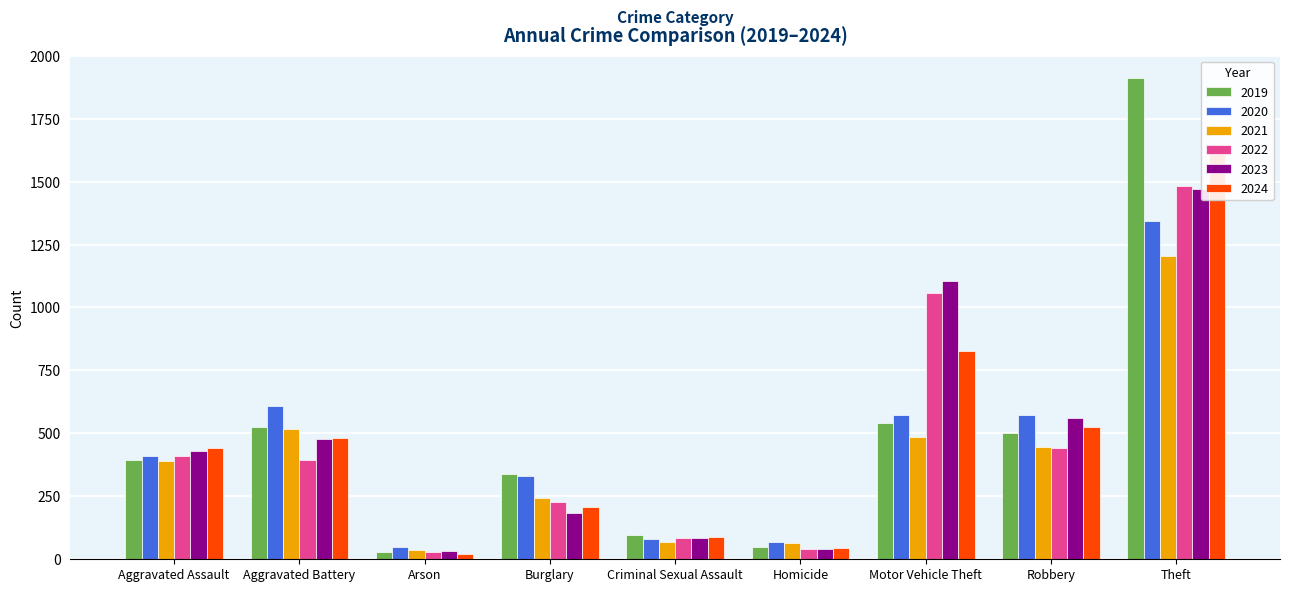

How many categories are shown in the chart?

9